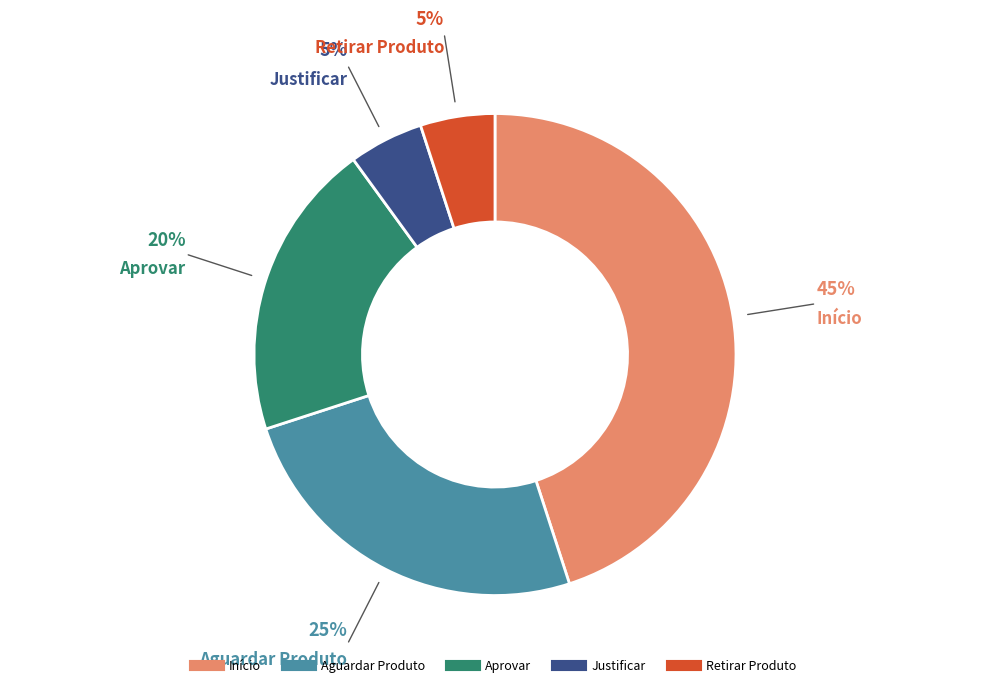

How many slices are in this pie chart?

5